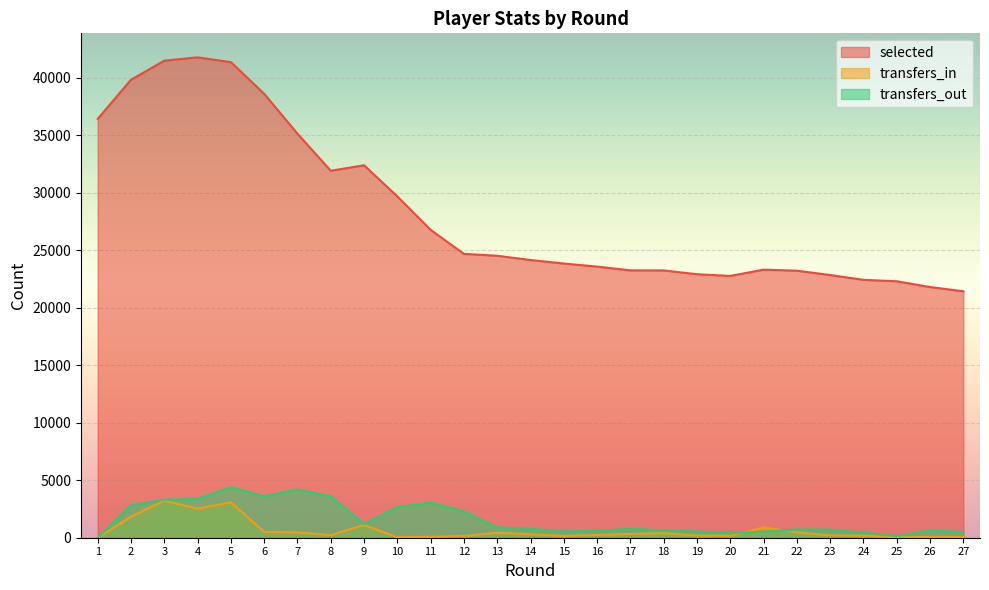

At which label does selected reach its peak?

4